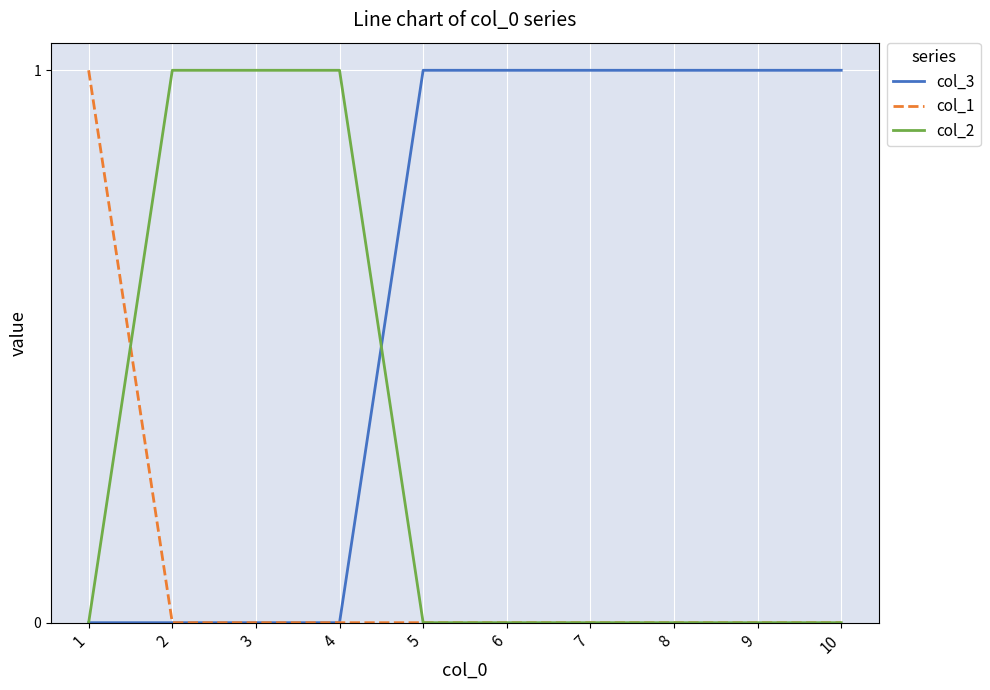

What are all the series names shown in the legend?

col_3, col_1, col_2